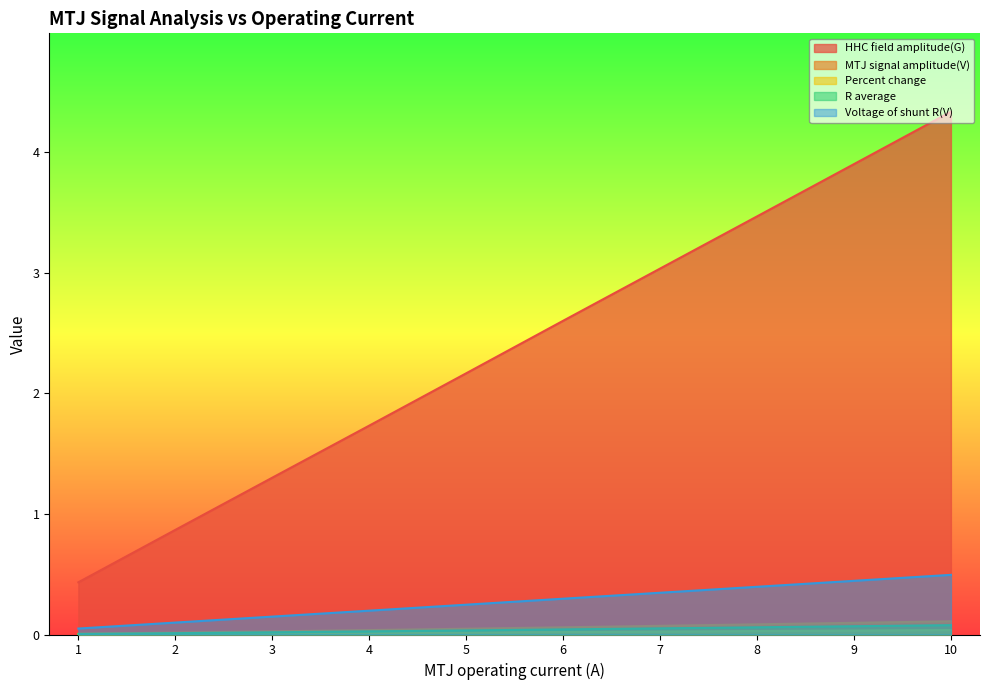

How many values in the HHC field amplitude(G) series exceed 2?

6